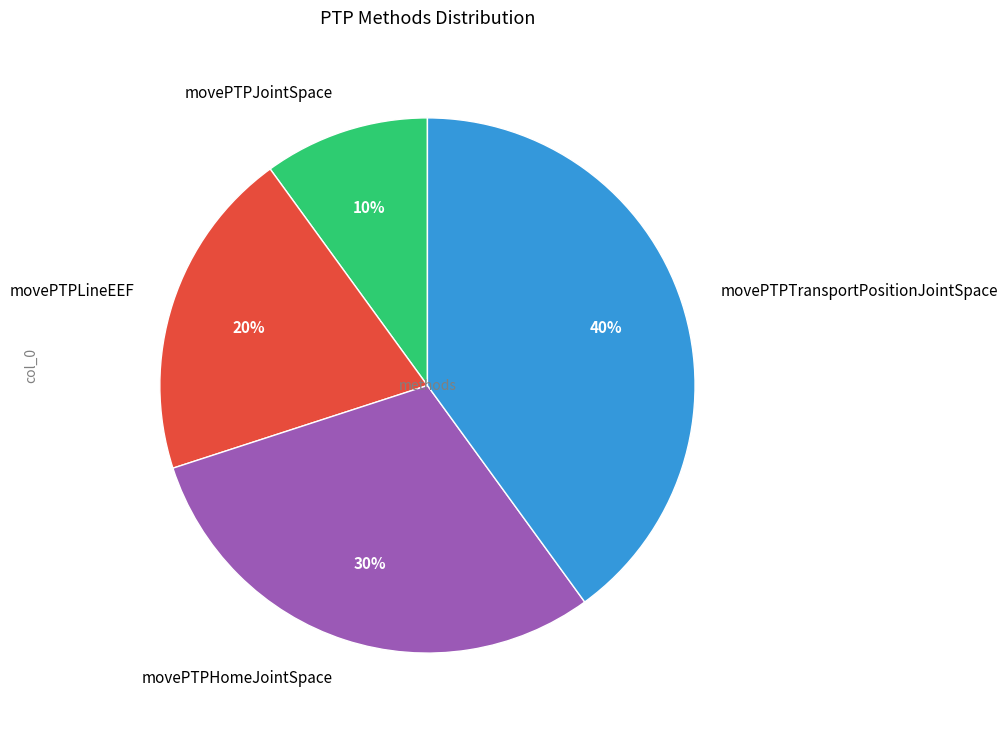

Is it true that movePTPTransportPositionJointSpace is 26% of the pie?

False